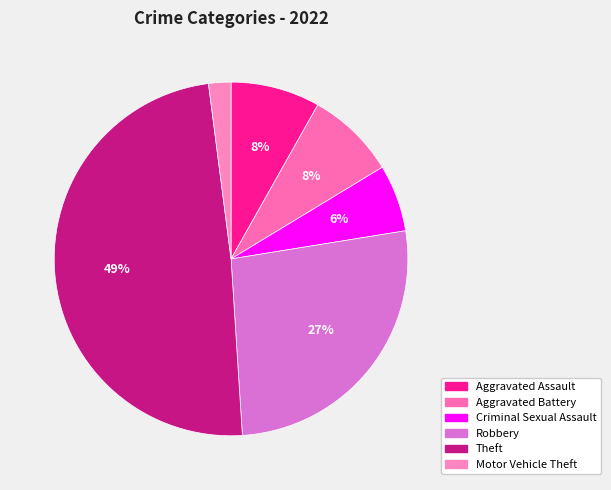

Rank the categories by value from highest to lowest.

Theft, Robbery, Aggravated Assault, Aggravated Battery, Criminal Sexual Assault, Motor Vehicle Theft